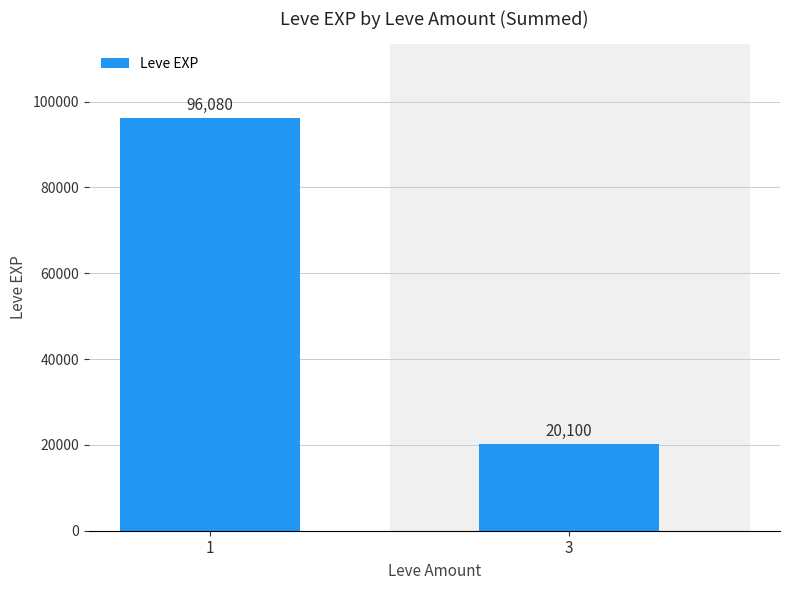

What is the difference between the values at 1 and 3?

75980